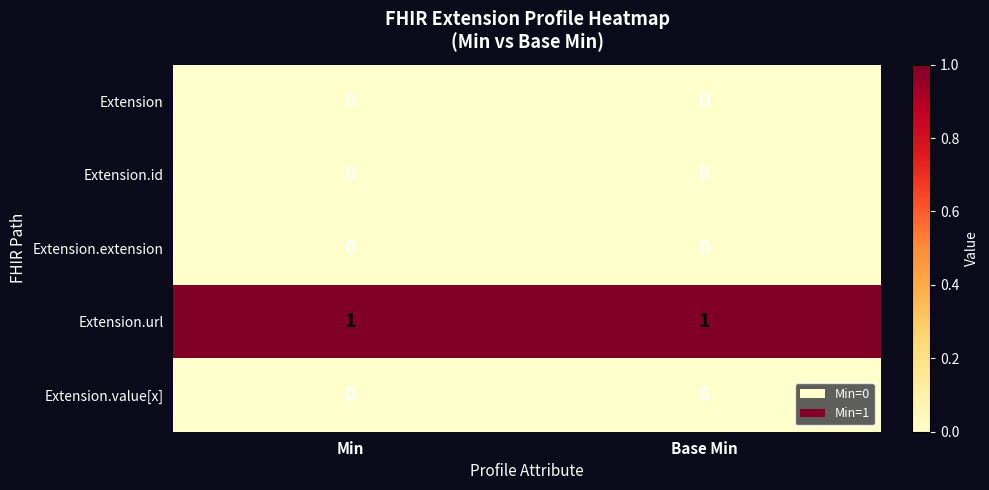

Count the number of data series in this chart.

5